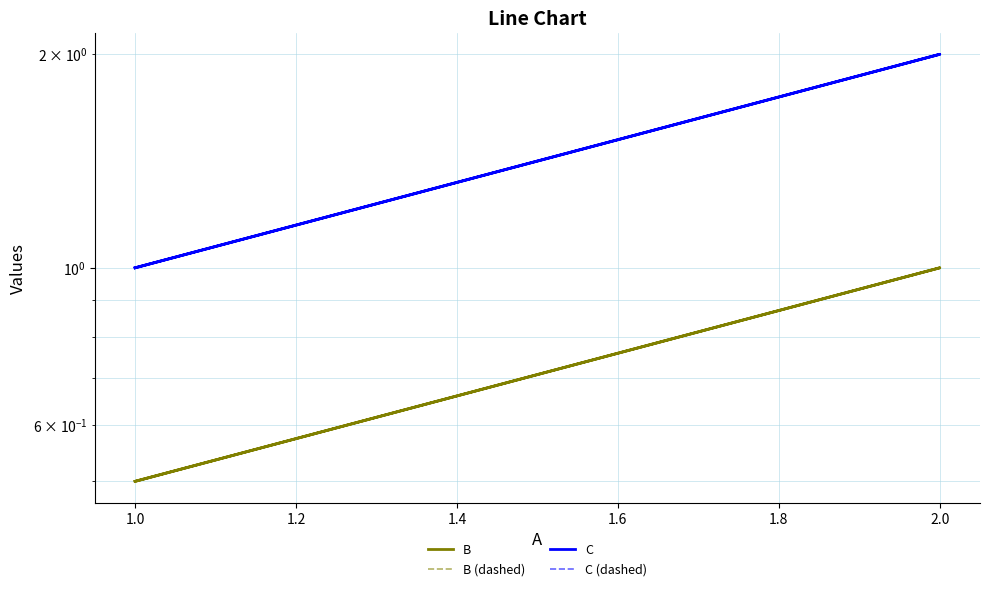

What is the sum of all C values?

4.0